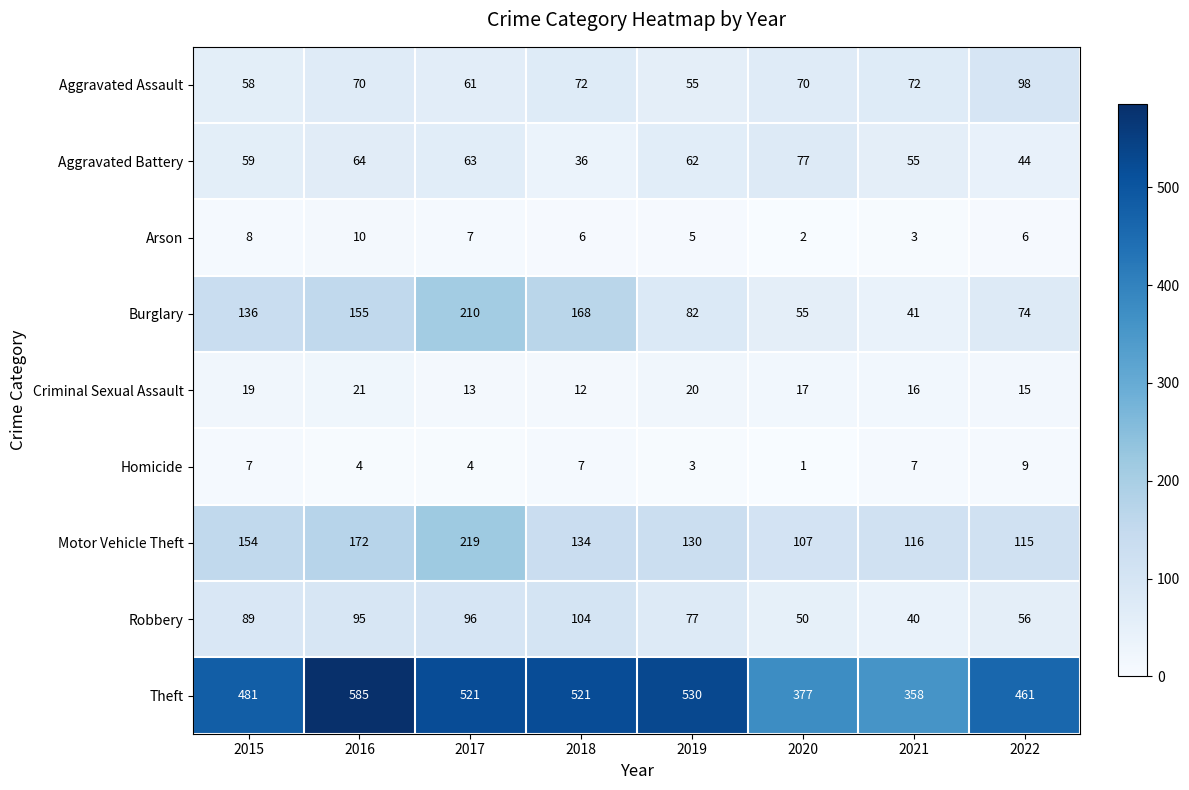

At 2021, list the series in order from smallest to largest.

Arson, Homicide, Criminal Sexual Assault, Robbery, Burglary, Aggravated Battery, Aggravated Assault, Motor Vehicle Theft, Theft